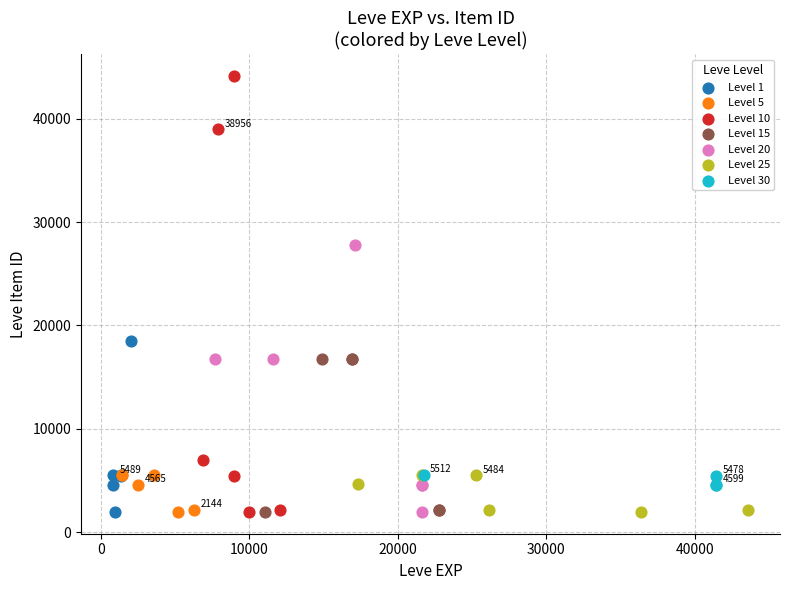

Which series has the largest Y range (max minus min)?

Level 10